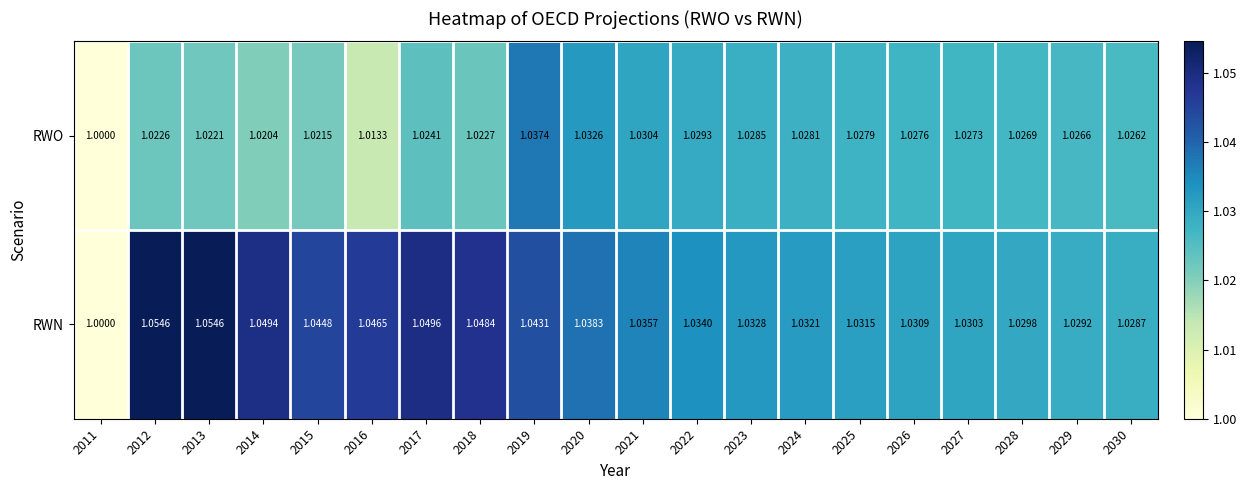

Is the value of RWO at 2015 greater than the value of RWN at 2025?

No